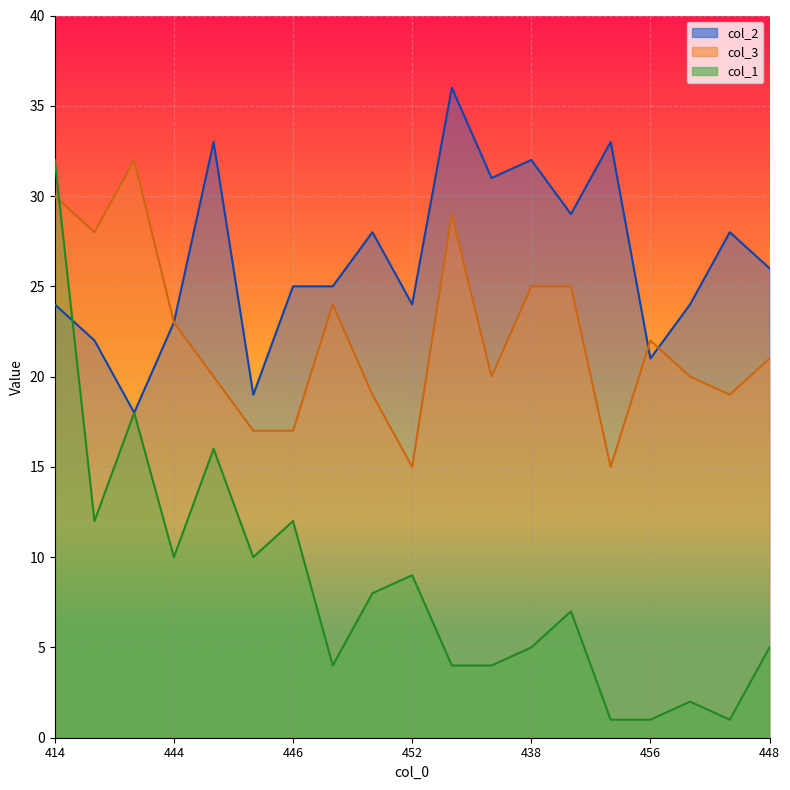

True or false: col_1 and col_3 intersect in this chart.

True